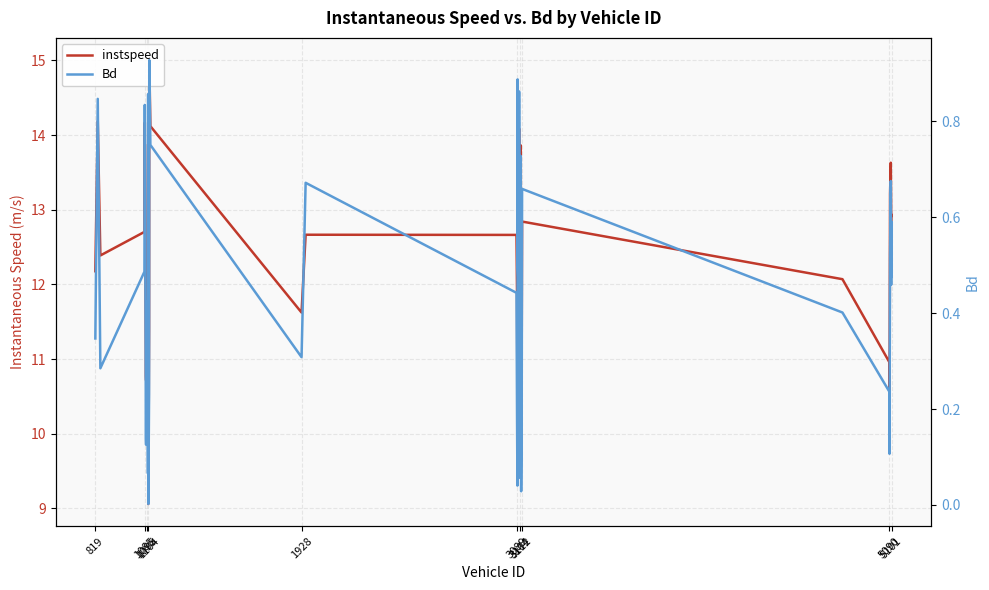

What is the difference between the maximum and minimum values in the Bd series?

0.9